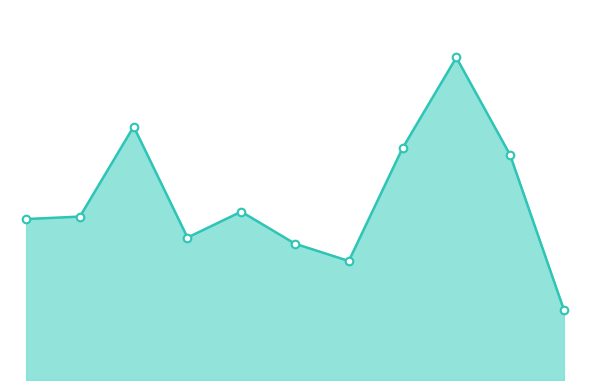

Does the chart have visible grid lines?

No